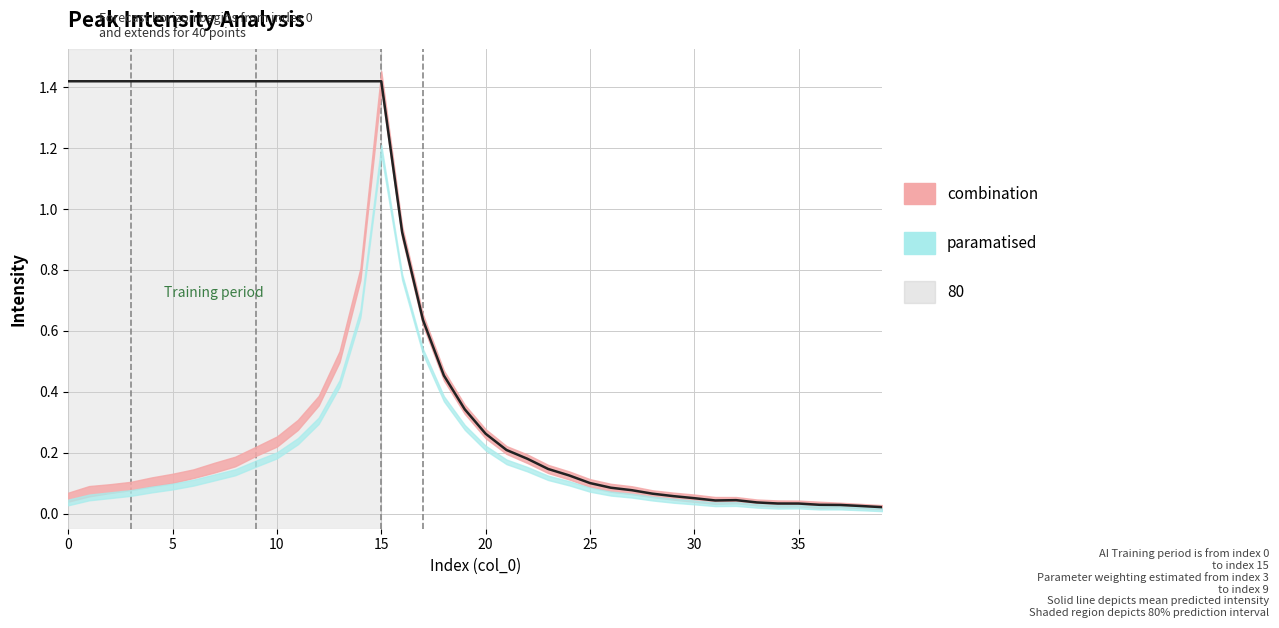

The value of bkg at 9 is 0.0. True or false?

False